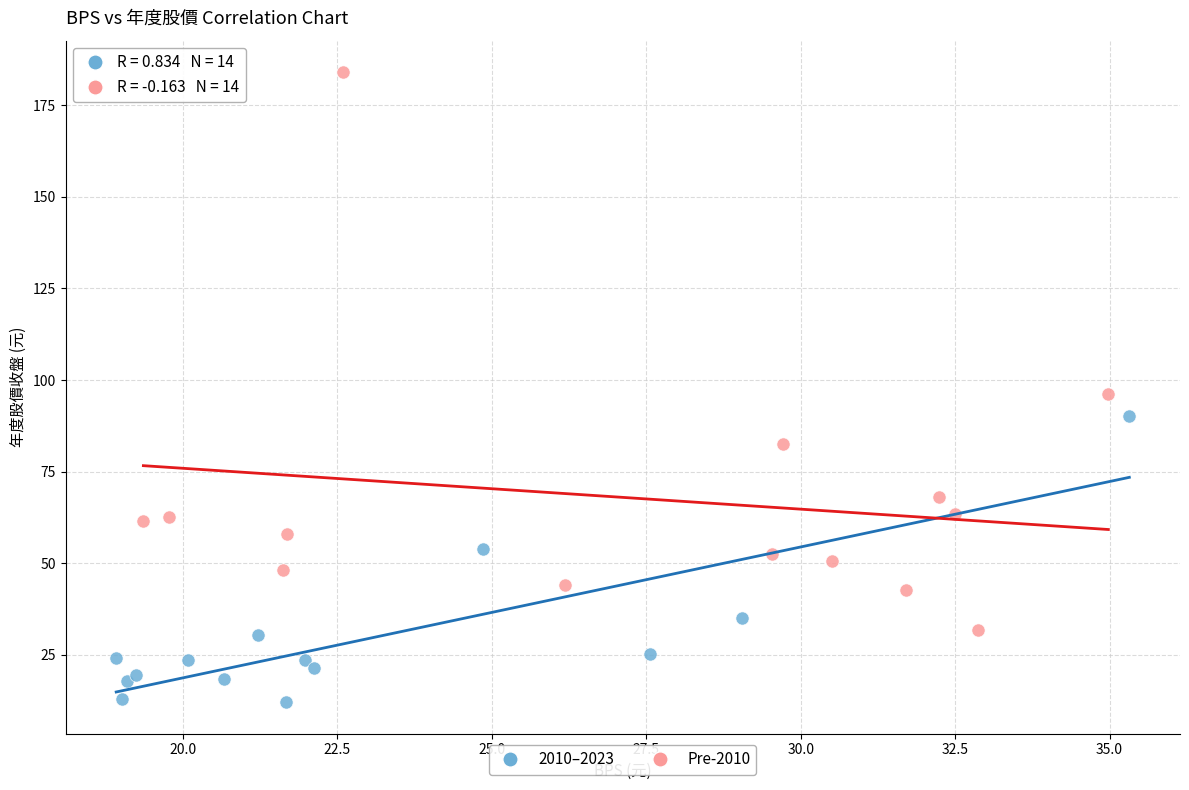

Which series reaches the maximum Y coordinate?

Pre-2010